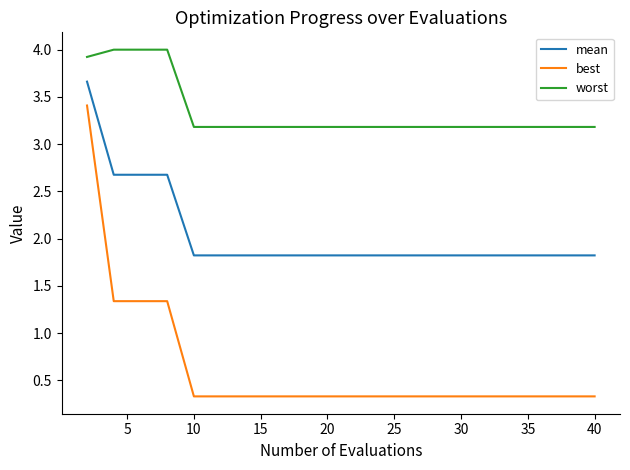

List the series in order of their peak value, lowest first.

best, mean, worst